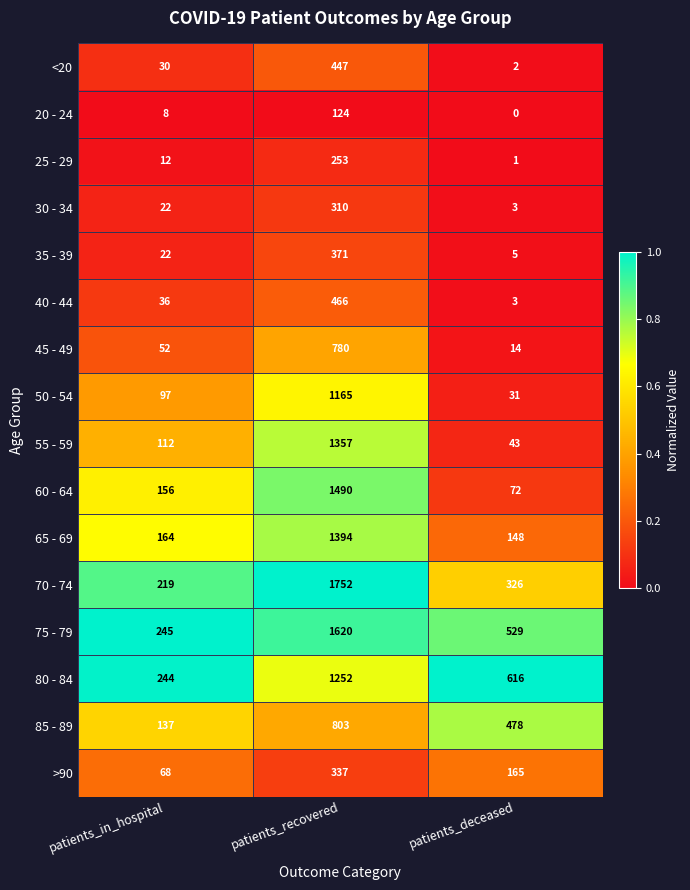

What is the sum of the 80 - 84 values at patients_deceased and patients_in_hospital?

860